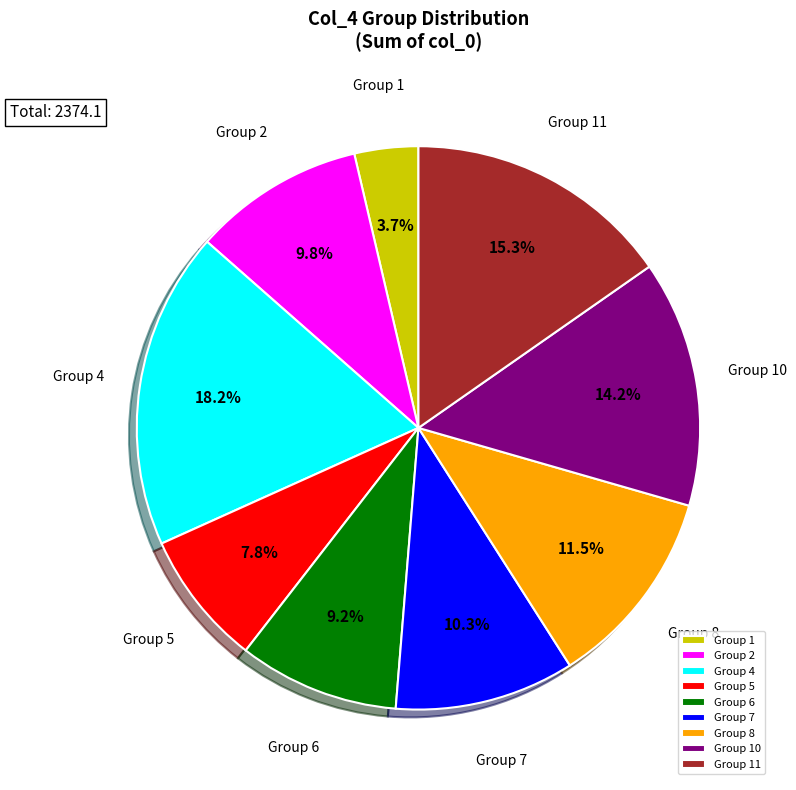

Does any single category account for the majority?

No